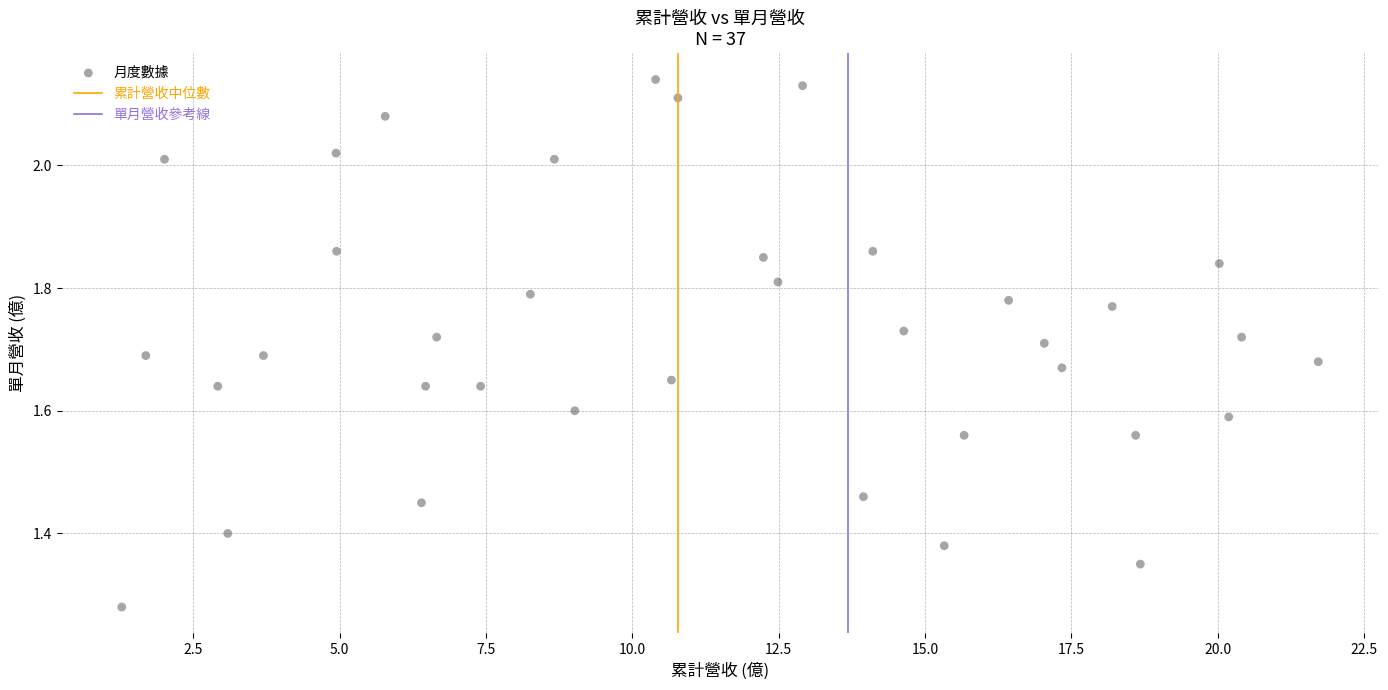

What is the range of Y values (max minus min)?

0.9